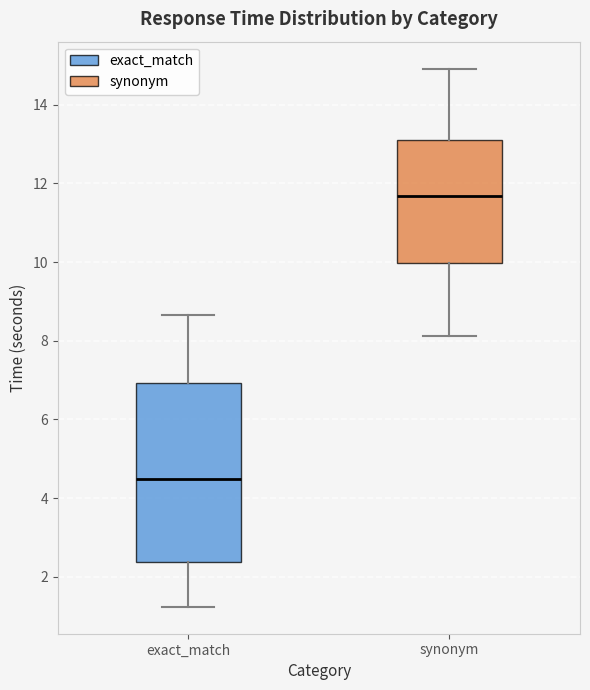

Which box is the tallest, from its lower edge to its upper edge?

exact_match